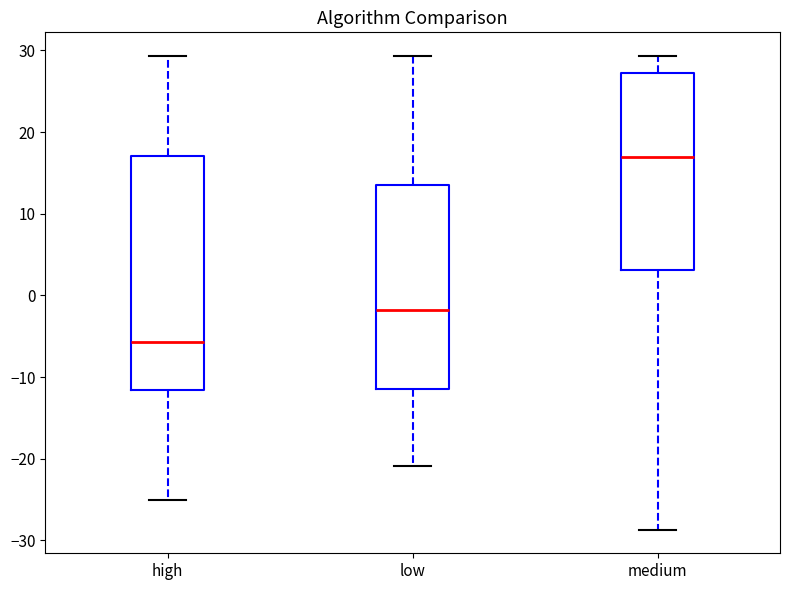

Which box's median line is the highest?

medium